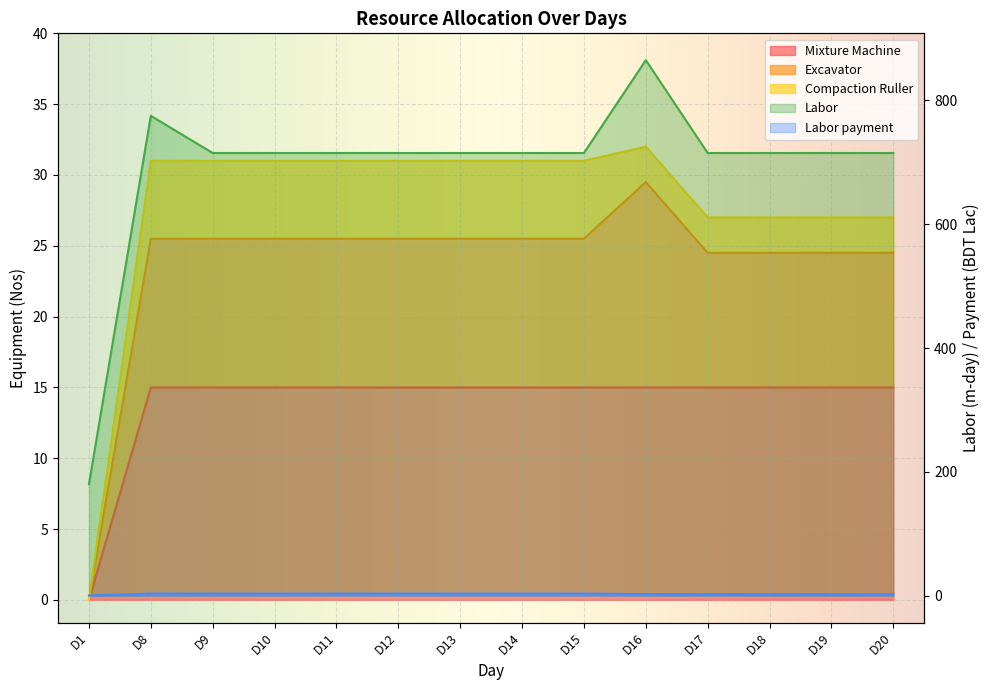

Which series has the largest range (max minus min)?

Labor